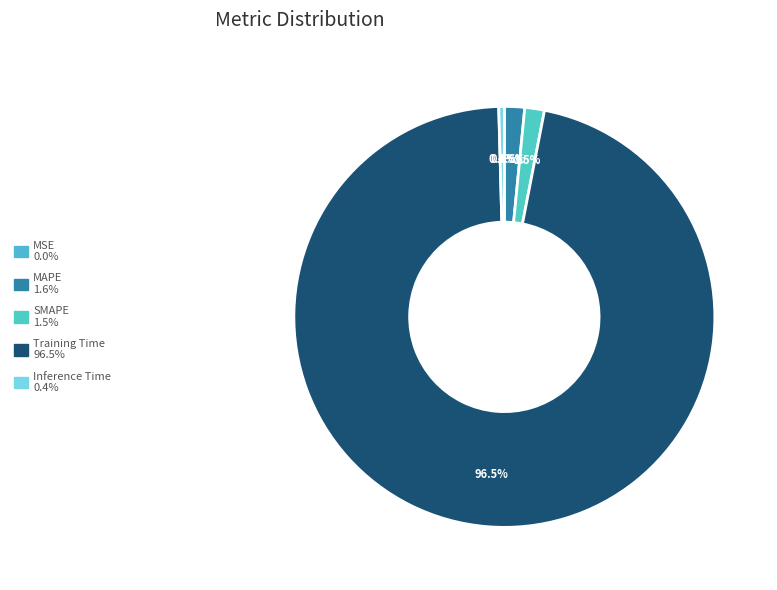

Which category has the biggest portion of the pie?

Training Time